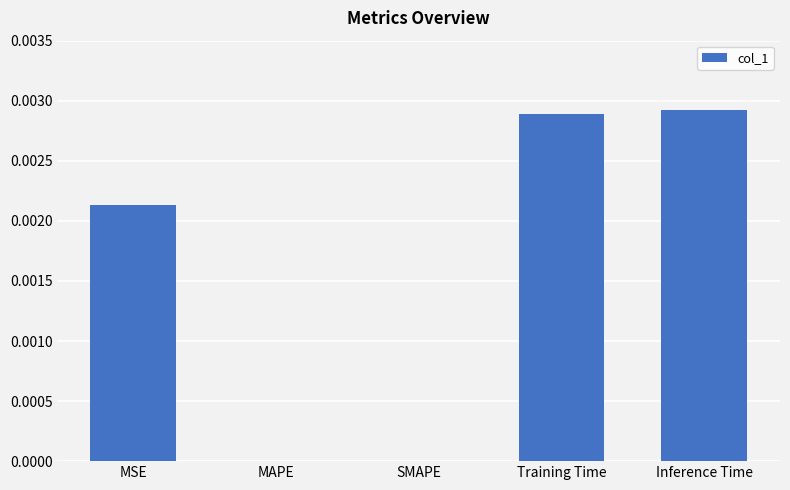

How many data points does each series have?

5